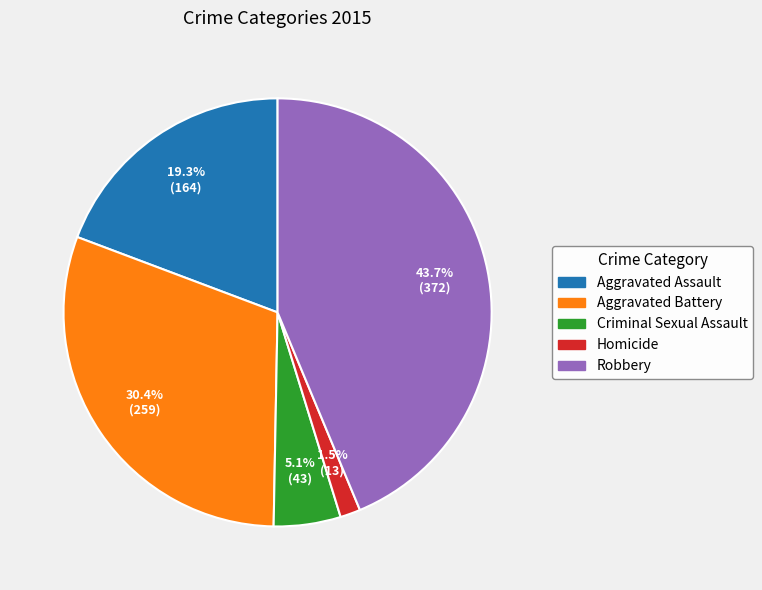

Which has a higher value, Aggravated Battery or Homicide?

Aggravated Battery